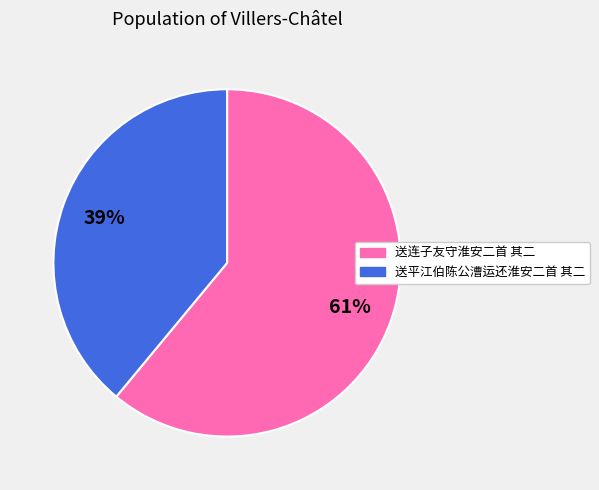

Is it true that 送连子友守淮安二首 其二 is 54% of the pie?

False